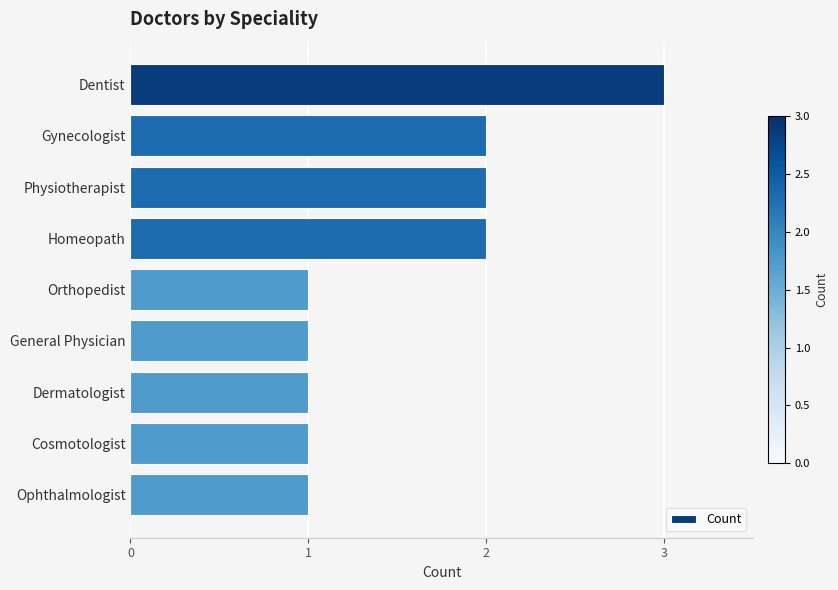

What is the difference between the second highest and minimum values?

1